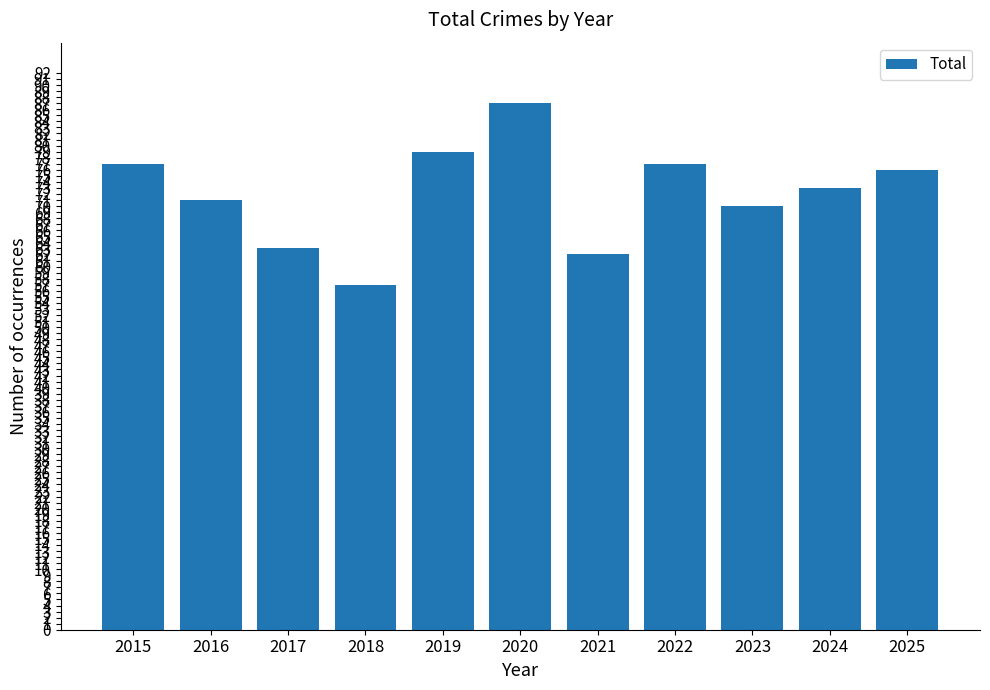

Reading right to left, extract all data points from this chart.

2025=76	2024=73	2023=70	2022=77	2021=62	2020=87	2019=79	2018=57	2017=63	2016=71	2015=77